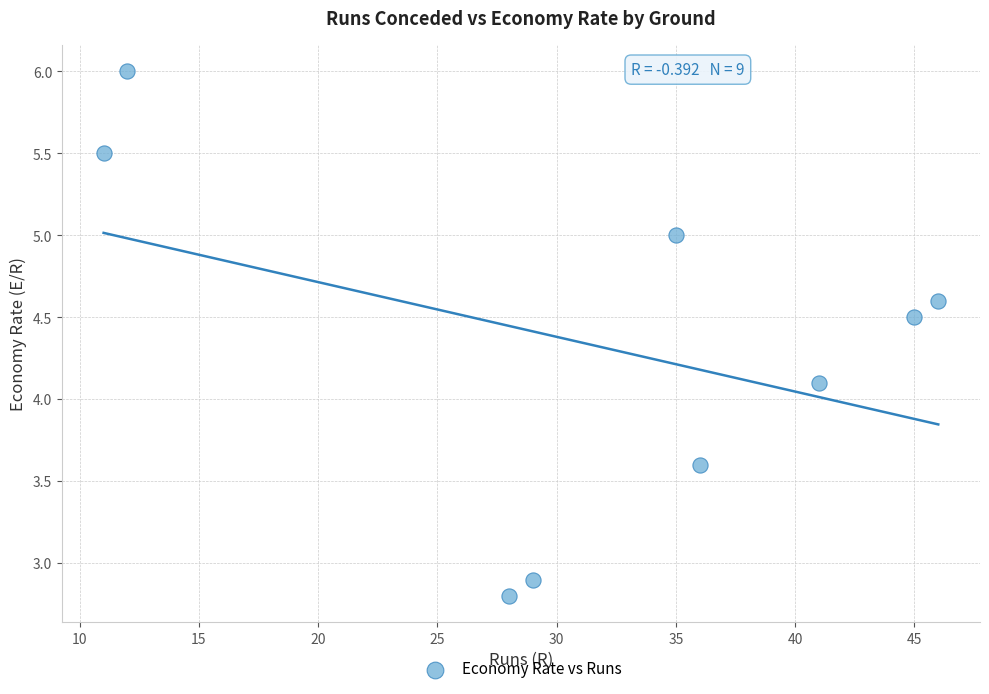

What Y value in the scatter plot is closest to 4?

4.1